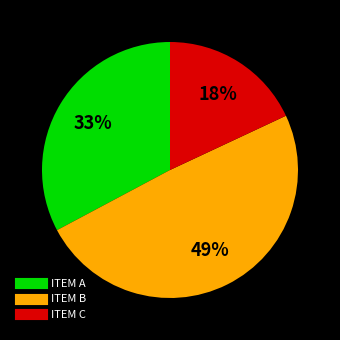

Is the sum of ITEM B and ITEM C greater than half?

Yes